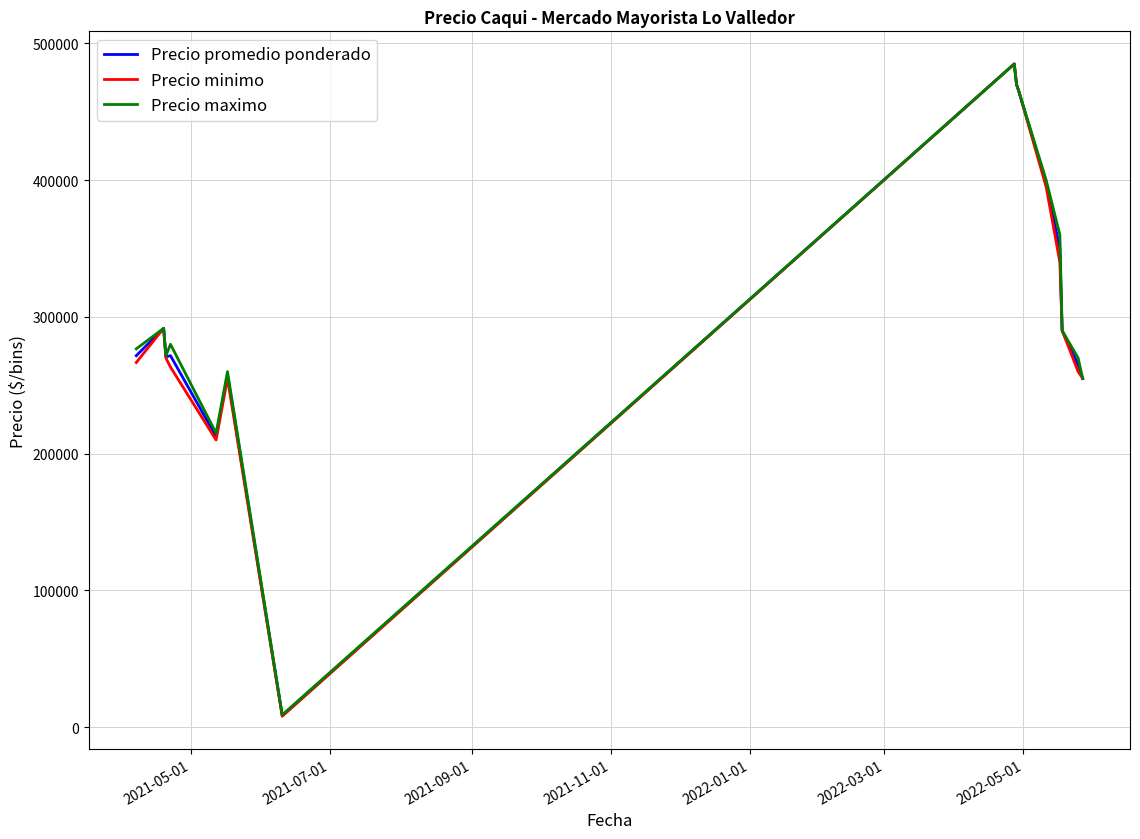

Which series has the largest range (max minus min)?

Precio minimo